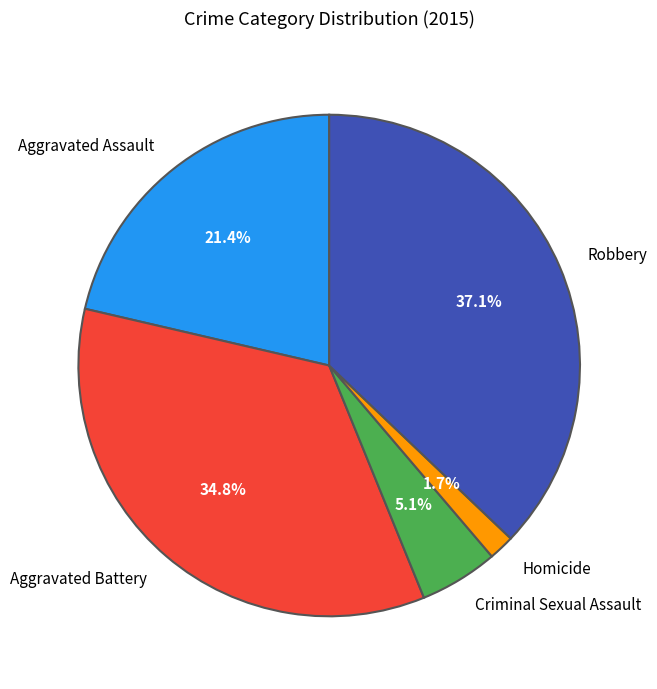

Does Aggravated Assault account for over 50% of the chart?

No